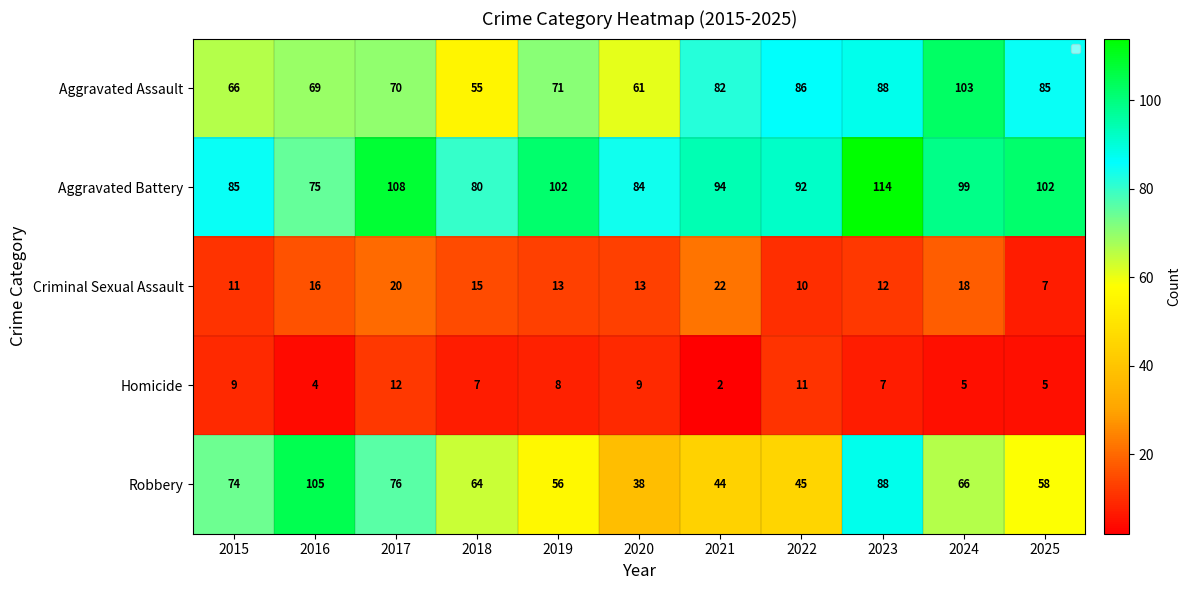

The Criminal Sexual Assault series shows 8 at 2018. True or false?

False